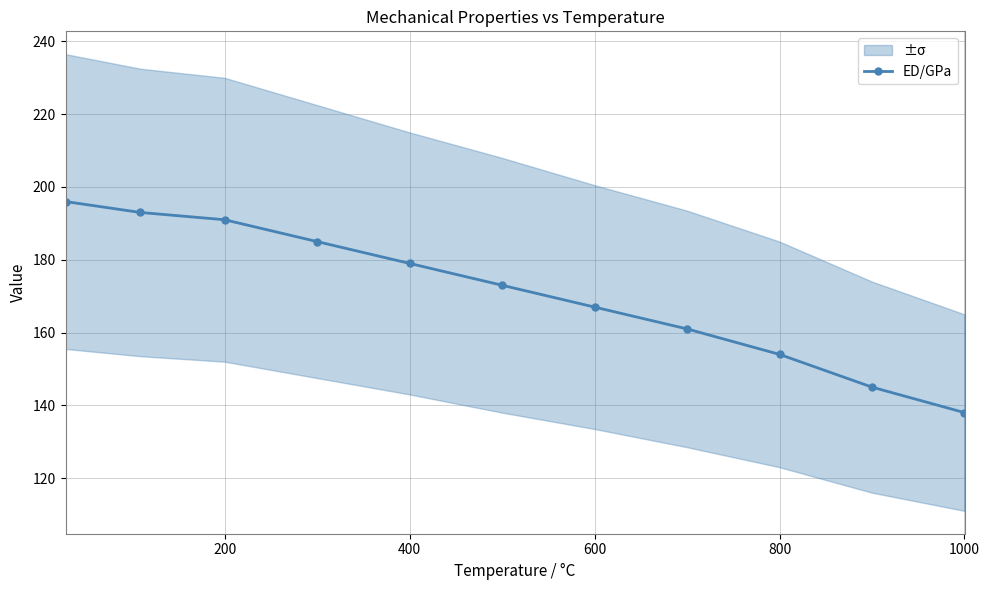

True or false: there are more than 0 points higher than both neighbors.

False